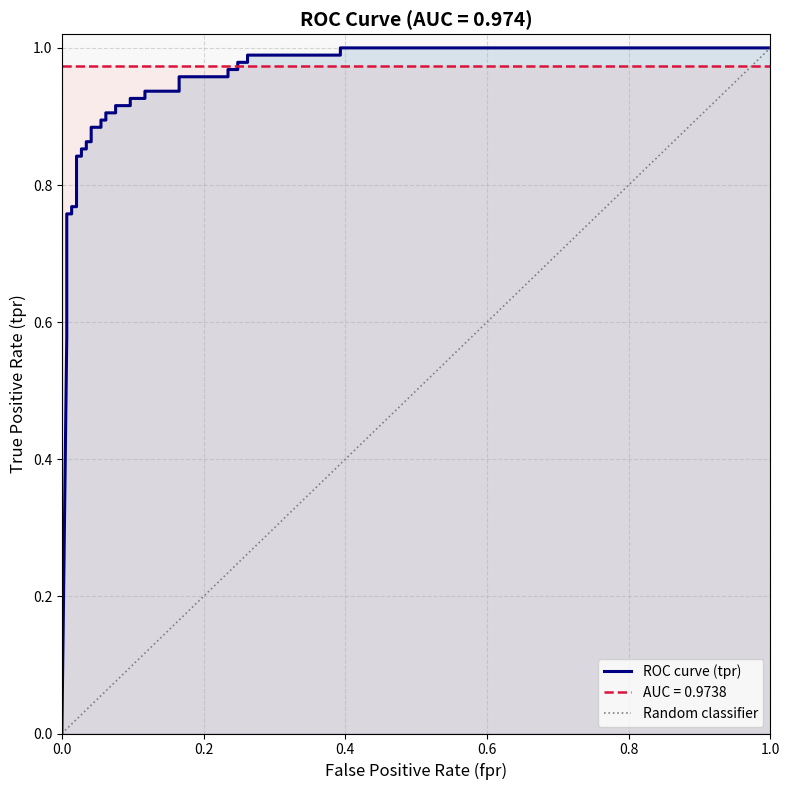

True or false: there are more than 1 points higher than both neighbors.

False